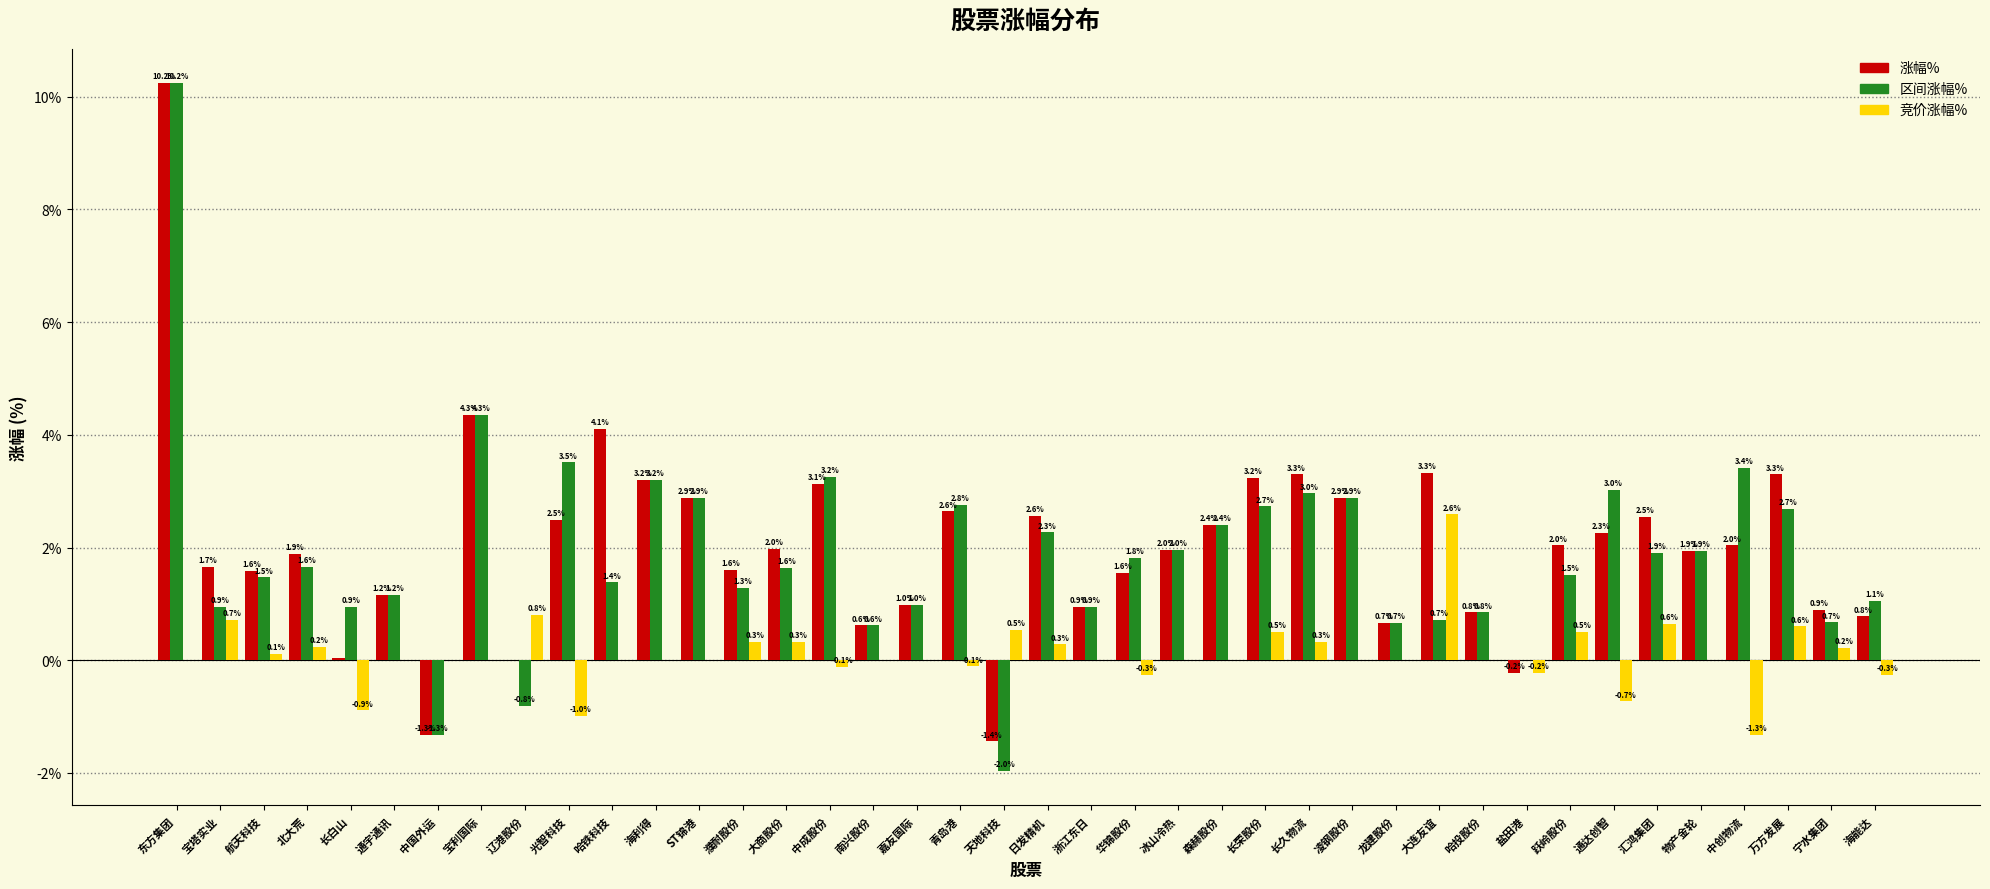

Which category has the highest value in the 区间涨幅% series?

东方集团